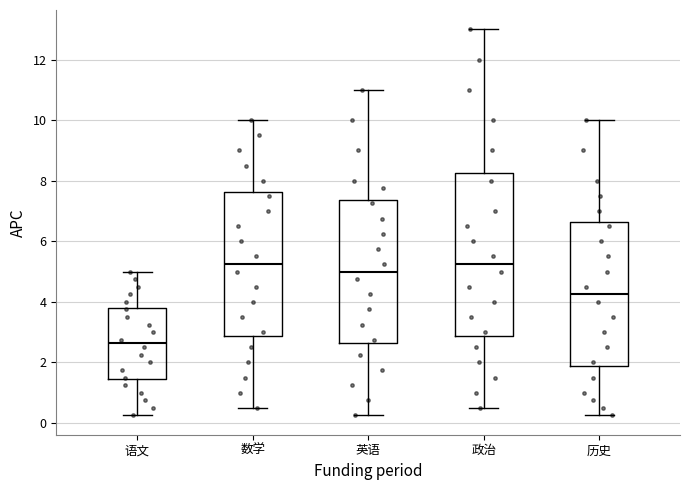

Reading left to right, transcribe this box plot: for each box, give where its median line is, the range the box spans, and where its two whiskers end, as read against the y-axis. The values are not printed on the chart, so give them approximately, as read against the axis.

语文: median 2.6, box 1.4 to 3.8, whiskers 0.2 to 5.0
数学: median 5.2, box 2.8 to 7.6, whiskers 0.6 to 10.0
英语: median 5.0, box 2.6 to 7.4, whiskers 0.2 to 11.0
政治: median 5.2, box 2.8 to 8.2, whiskers 0.6 to 13.0
历史: median 4.2, box 1.8 to 6.6, whiskers 0.2 to 10.0